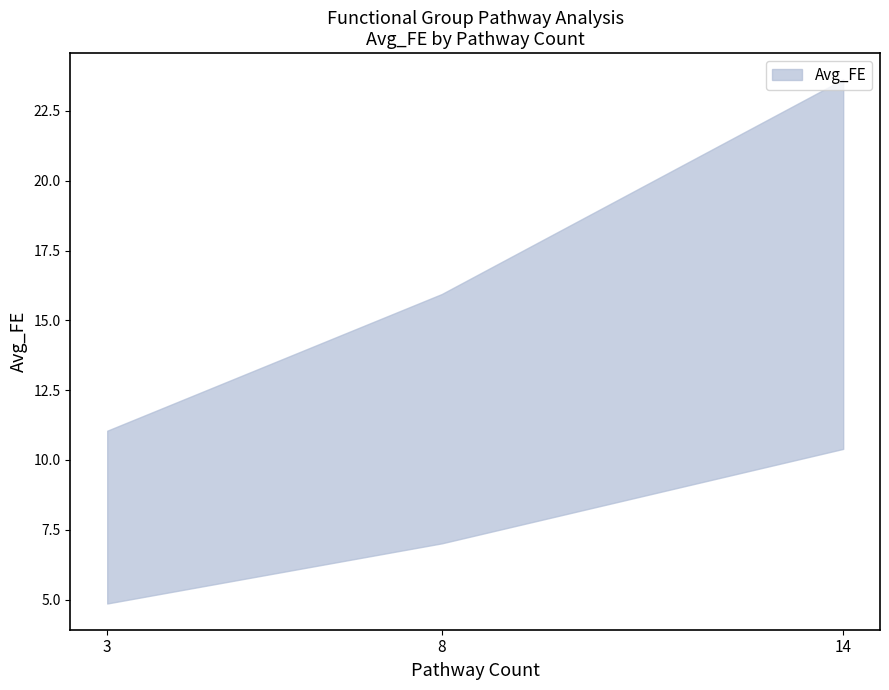

Reading left to right, what are all the values shown in this chart?

18.9	12.8	8.8